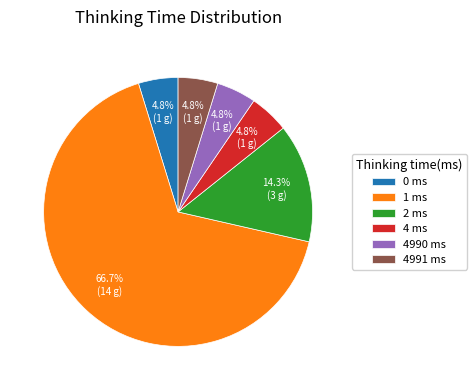

Does 0 ms account for over 50% of the chart?

No